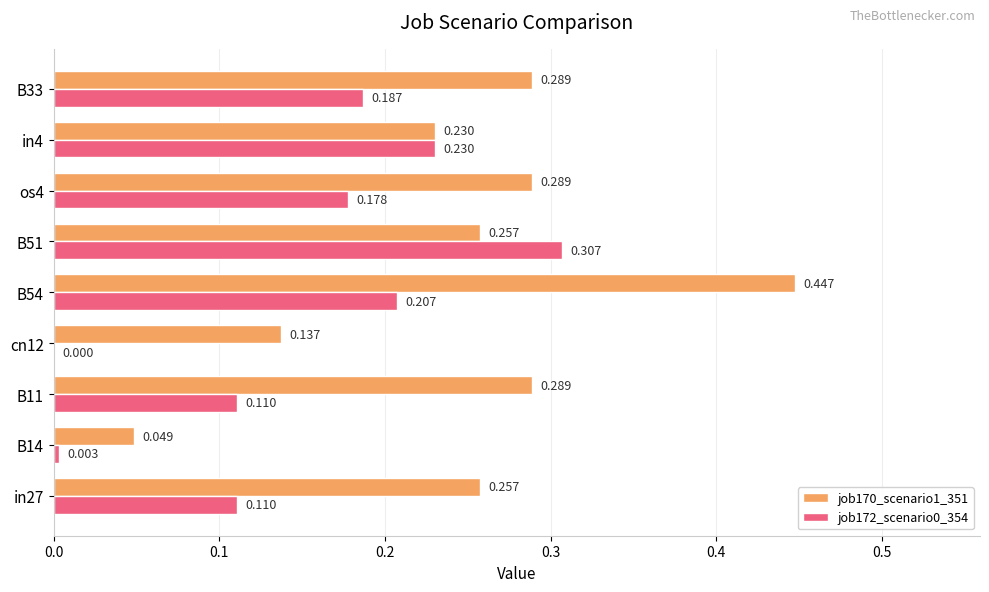

Is the value of job170_scenario1_351 at B51 greater than the value of job172_scenario0_354 at B14?

Yes